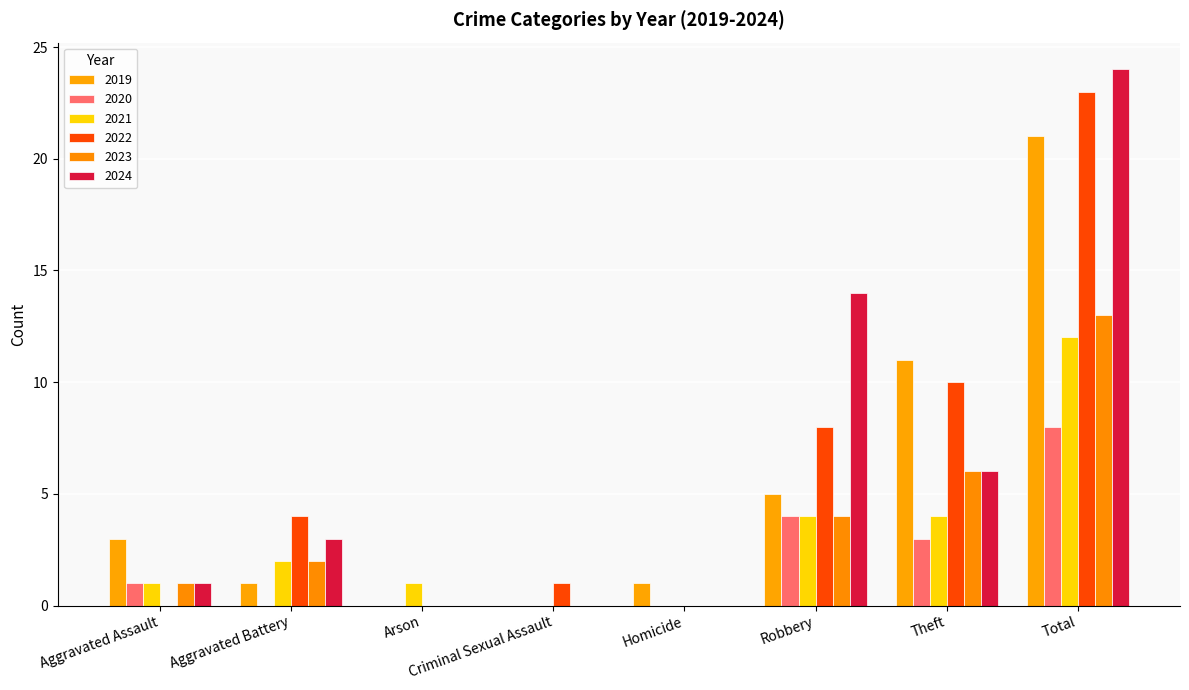

Reading left to right, list all the values displayed in this chart.

2019: Aggravated Assault=3	Aggravated Battery=1	Arson=0	Criminal Sexual Assault=0	Homicide=1	Robbery=5	Theft=11	Total=21
2020: Aggravated Assault=1	Aggravated Battery=0	Arson=0	Criminal Sexual Assault=0	Homicide=0	Robbery=4	Theft=3	Total=8
2021: Aggravated Assault=1	Aggravated Battery=2	Arson=1	Criminal Sexual Assault=0	Homicide=0	Robbery=4	Theft=4	Total=12
2022: Aggravated Assault=0	Aggravated Battery=4	Arson=0	Criminal Sexual Assault=1	Homicide=0	Robbery=8	Theft=10	Total=23
2023: Aggravated Assault=1	Aggravated Battery=2	Arson=0	Criminal Sexual Assault=0	Homicide=0	Robbery=4	Theft=6	Total=13
2024: Aggravated Assault=1	Aggravated Battery=3	Arson=0	Criminal Sexual Assault=0	Homicide=0	Robbery=14	Theft=6	Total=24